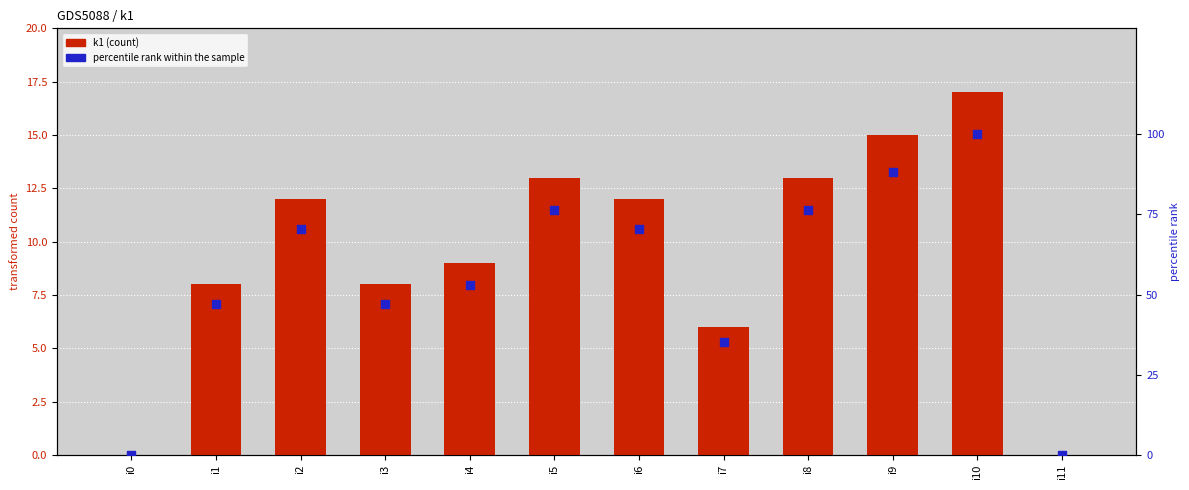

Which series has the largest Y range (max minus min)?

percentile rank within the sample